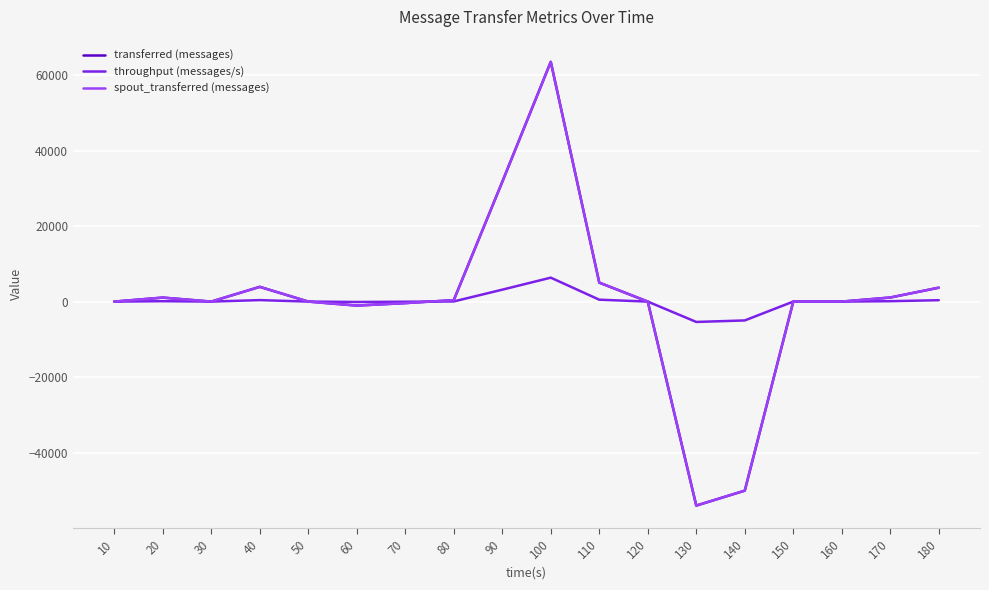

Is this an area chart (filled region under the line)?

No